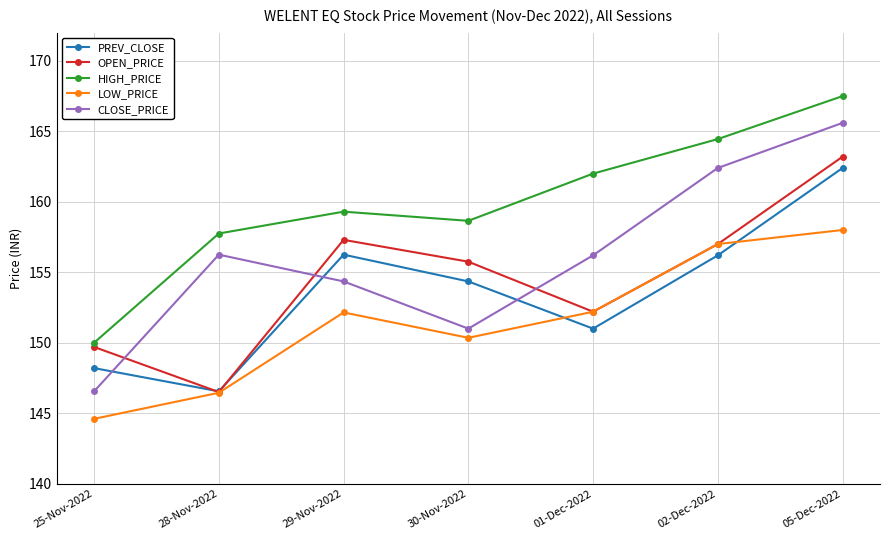

What is the sum of the PREV_CLOSE values at 01-Dec-2022 and 30-Nov-2022?

305.4